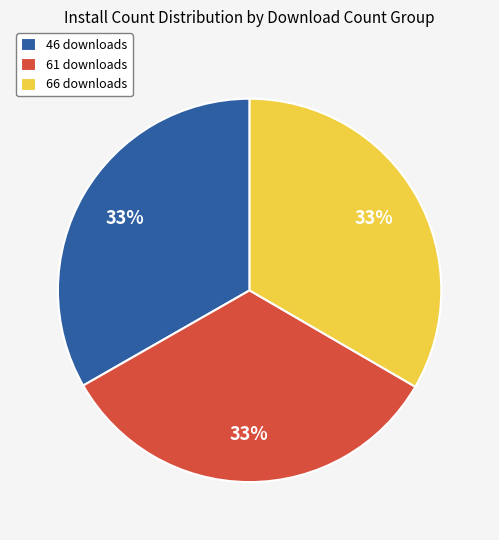

Approximately how many times larger is the value at 46 downloads compared to 61 downloads?

1.0